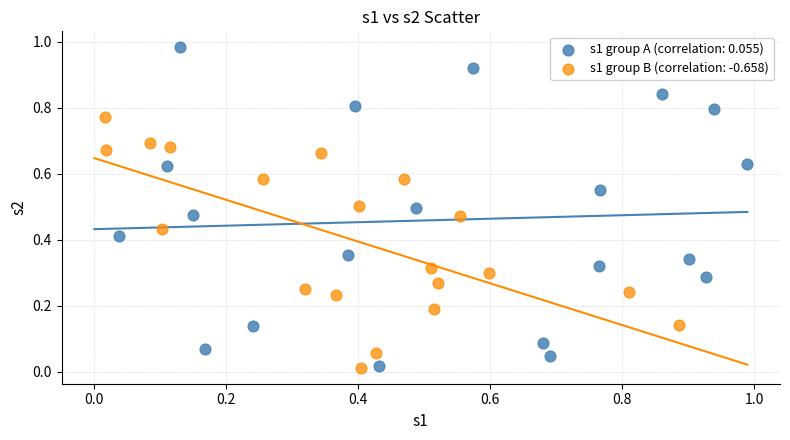

What are all the series names shown in the legend?

s1 group A (correlation: 0.055), s1 group B (correlation: -0.658)